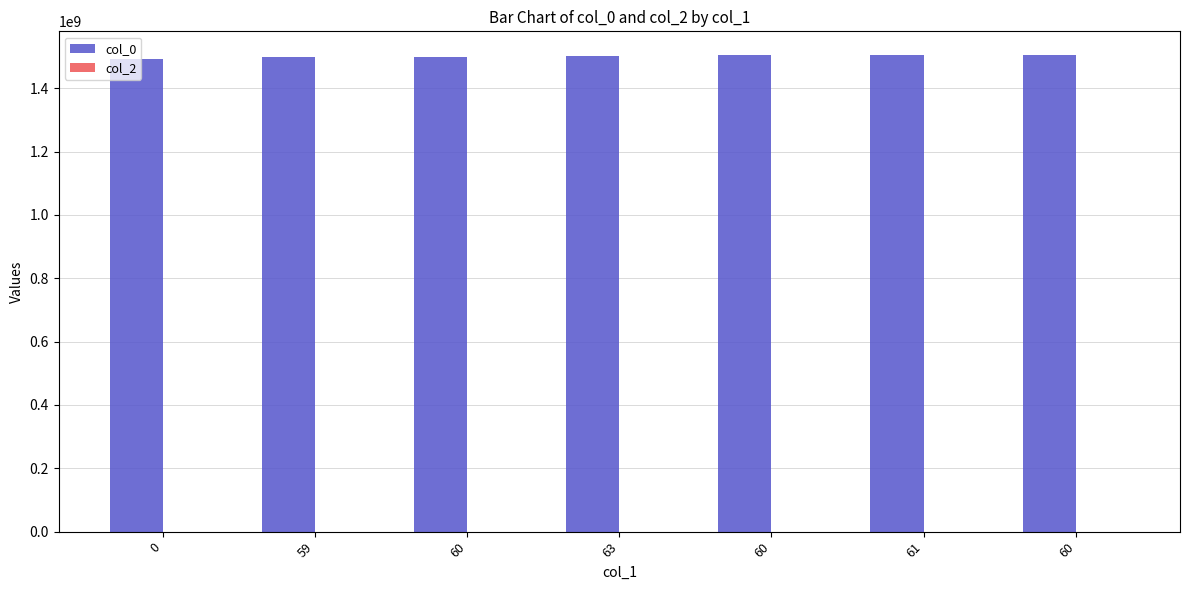

Reading left to right, extract all data points from this chart.

col_0: 0=1490641860	59=1498590606	60=1498594275	63=1502817058	60=1504116662	61=1504193427	60=1504278639
col_2: 0=0	59=0	60=0	63=0	60=0	61=0	60=0